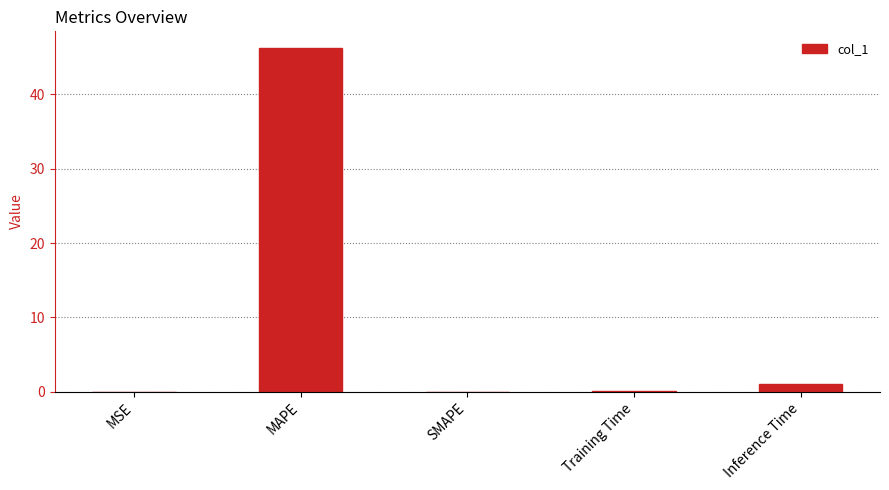

True or false: the data shows 0.0 at MSE.

True